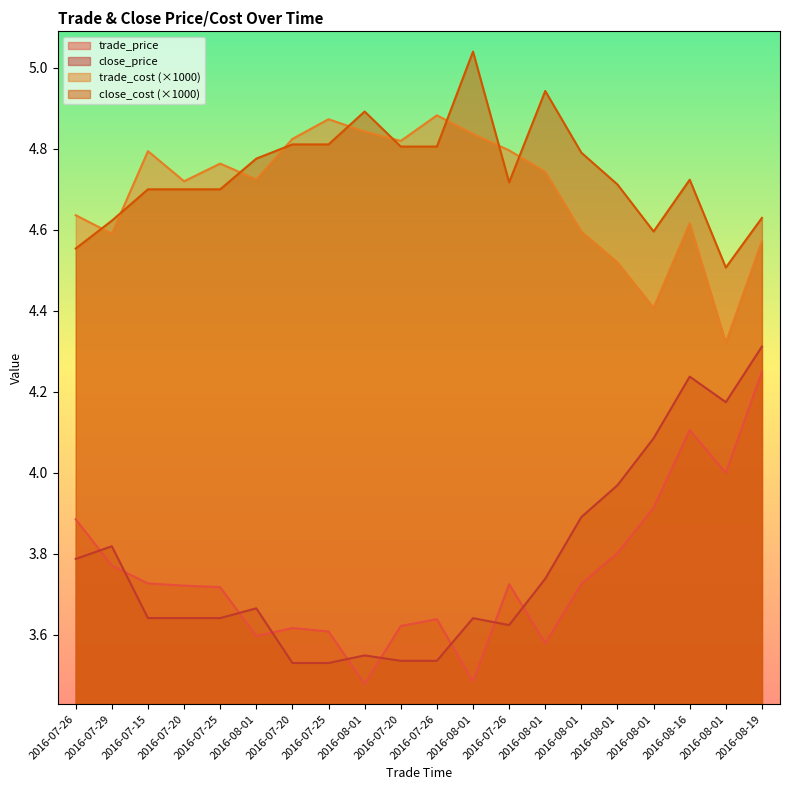

Where is trade_cost nearest to the value 4?

2016-08-01